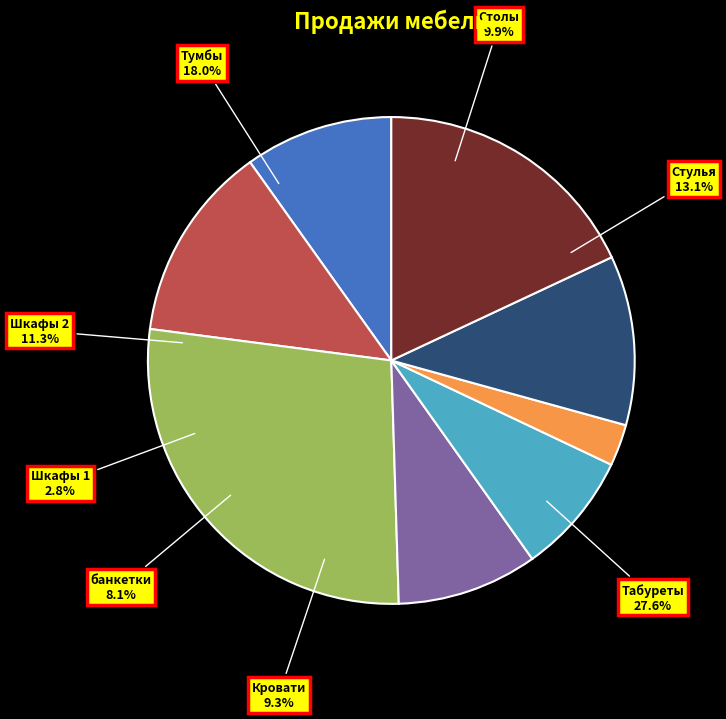

Rank the categories by value from lowest to highest.

Шкафы 1, Столы (2), банкетки, Кровати, Столы, Шкафы 2, Стулья, Тумбы, Табуреты